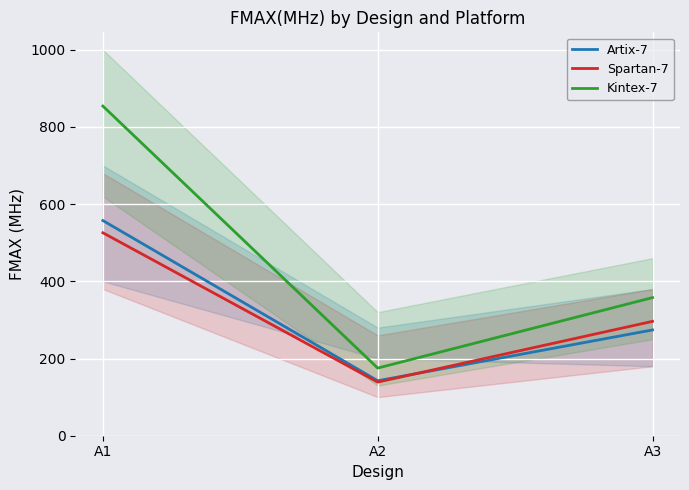

At which category does the chart reach its minimum across all series?

A2